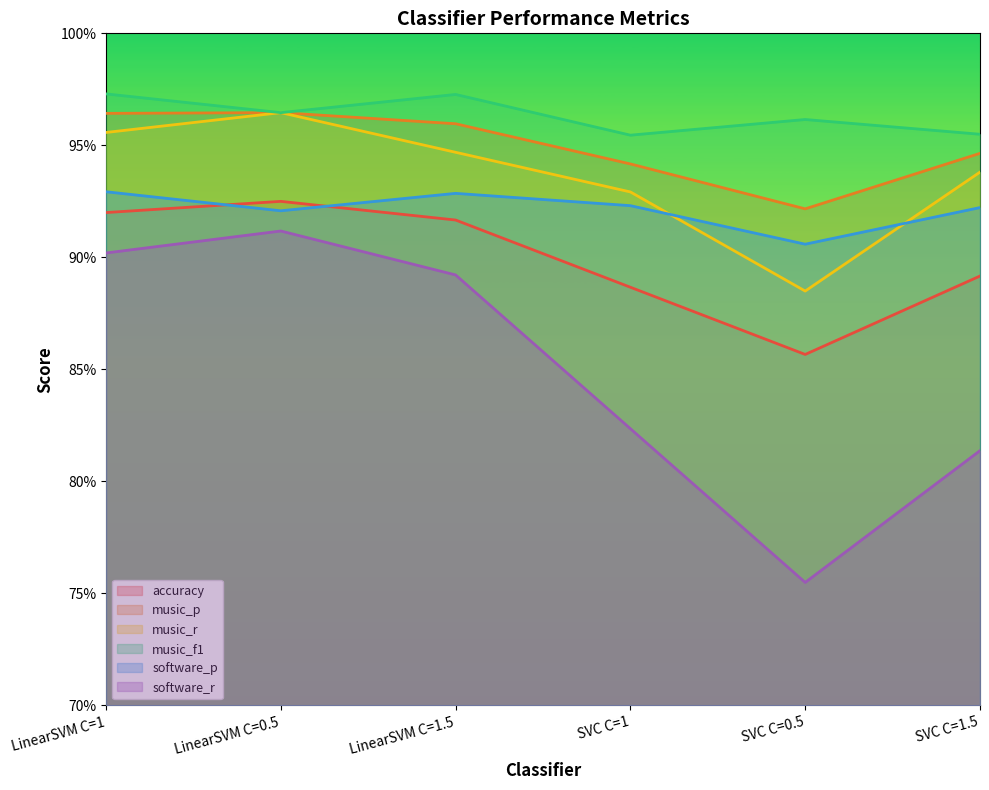

What is the greatest value displayed?

1.0